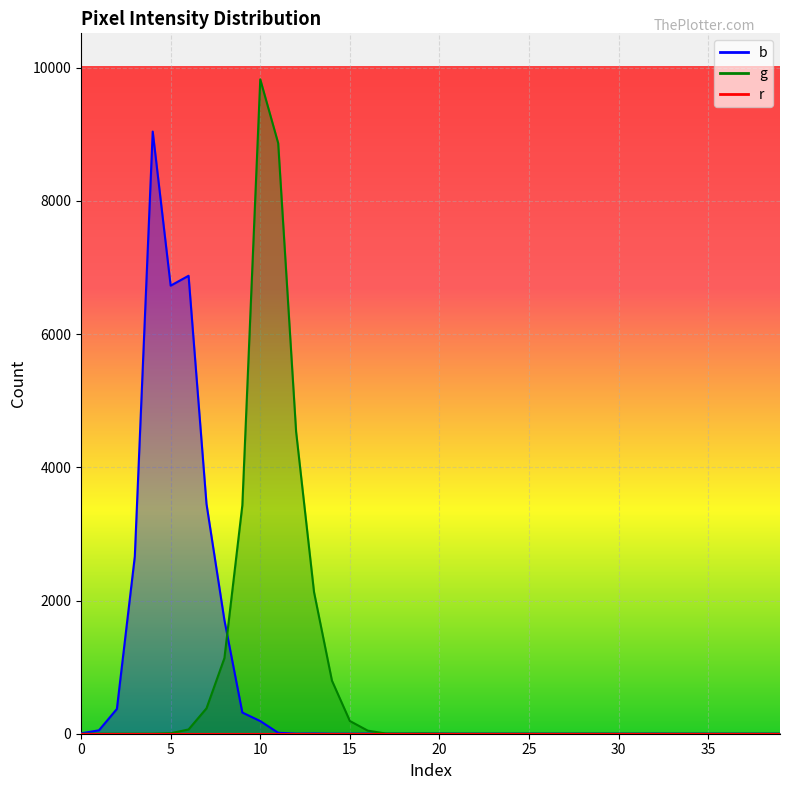

Reading left to right, transcribe all the data shown in this chart.

b: 6	51	372	2661	9040	6727	6875	3450	1705	318	190	14	1	3	0	0	1	0	0	1	1	0	0	0	0	0	0	0	0	0	0	0	1	0	0	0	0	0	0	0
g: 0	0	0	0	0	7	64	381	1135	3429	9824	8866	4535	2127	797	191	46	3	2	4	2	0	0	0	0	1	0	0	1	1	0	0	0	0	0	0	0	0	0	0